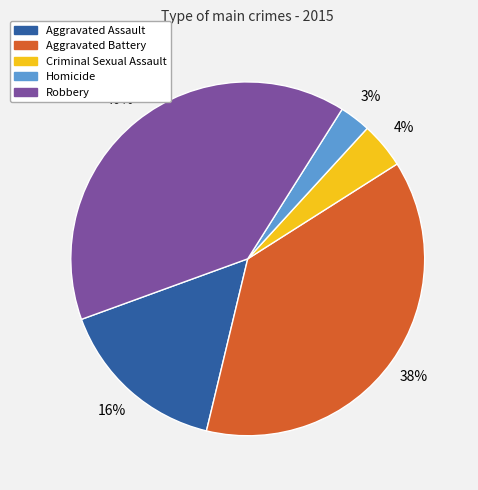

Is it true that Criminal Sexual Assault is 4% of the pie?

True